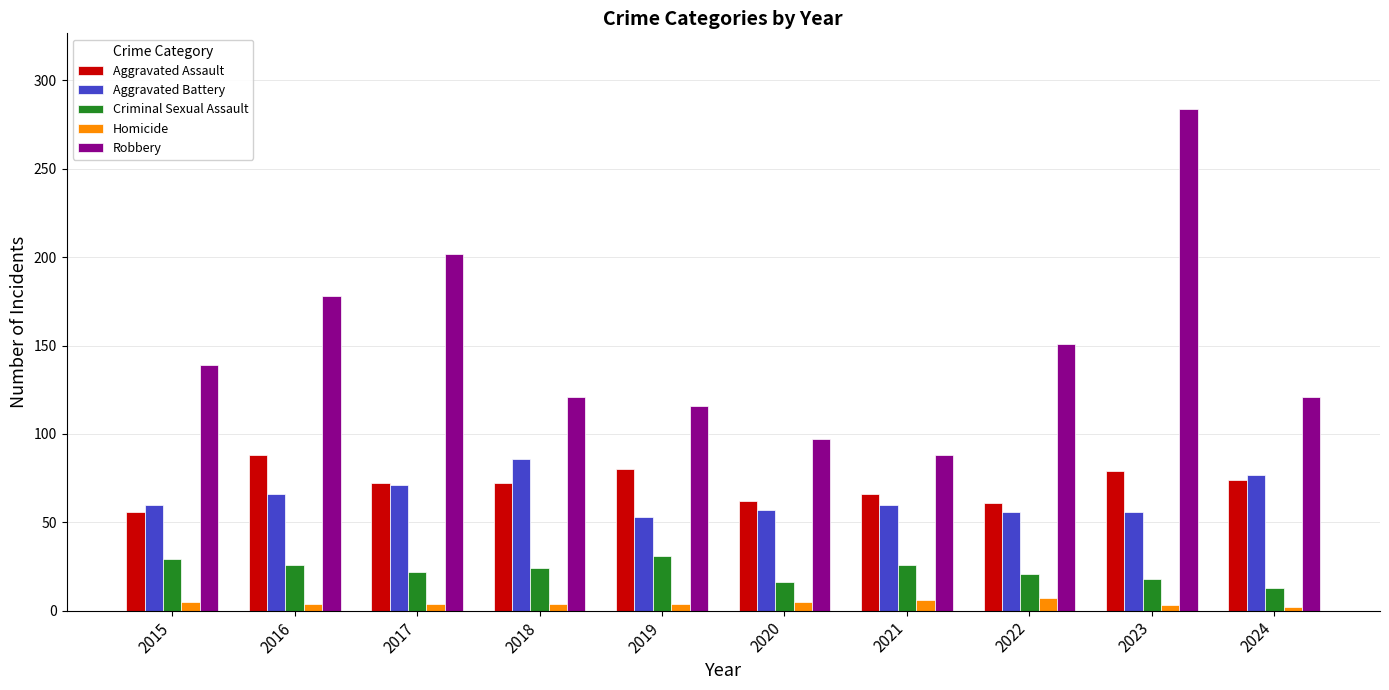

At which label is Robbery closest to 186?

2016